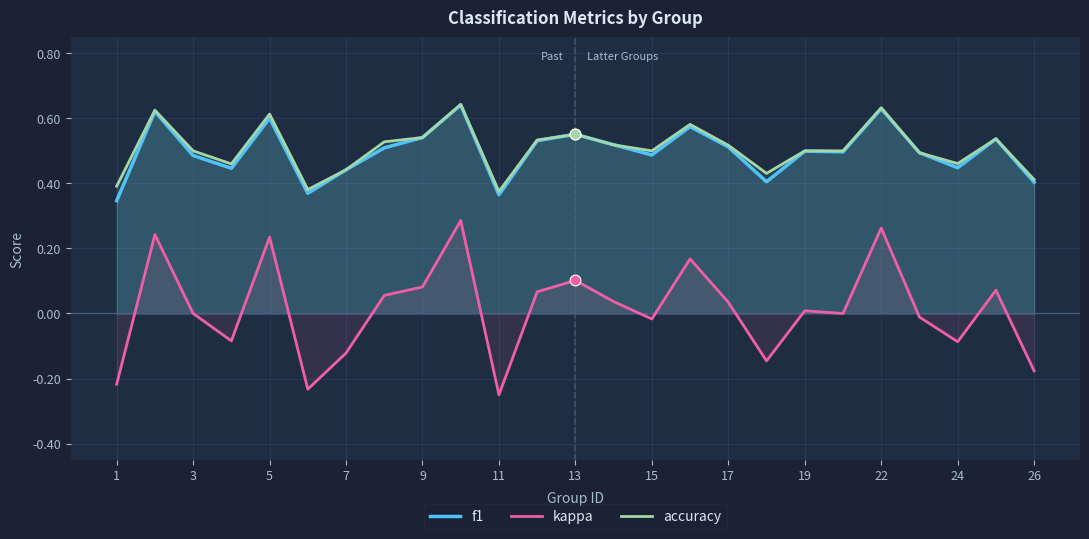

What are all the series names shown in the legend?

f1, kappa, accuracy